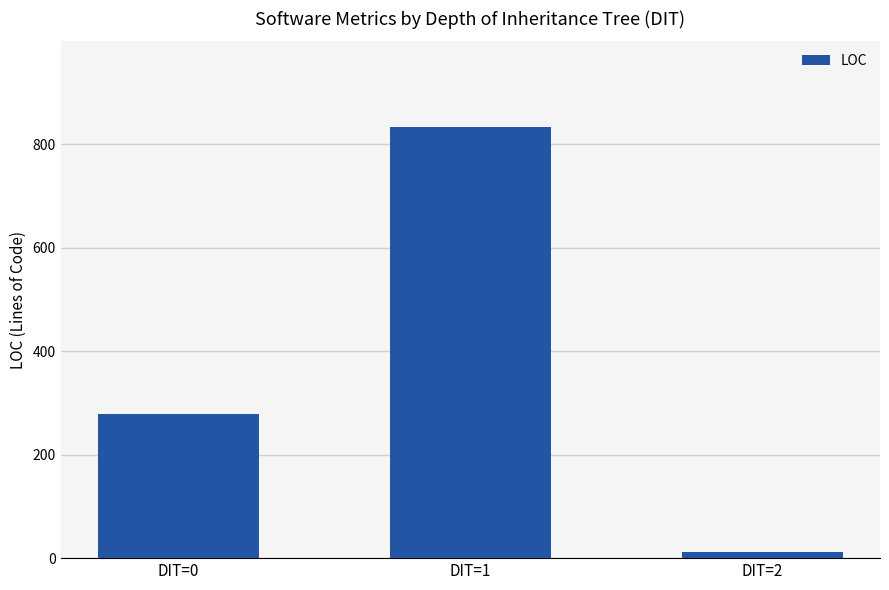

What is the value of the 2nd bar from the left?

832